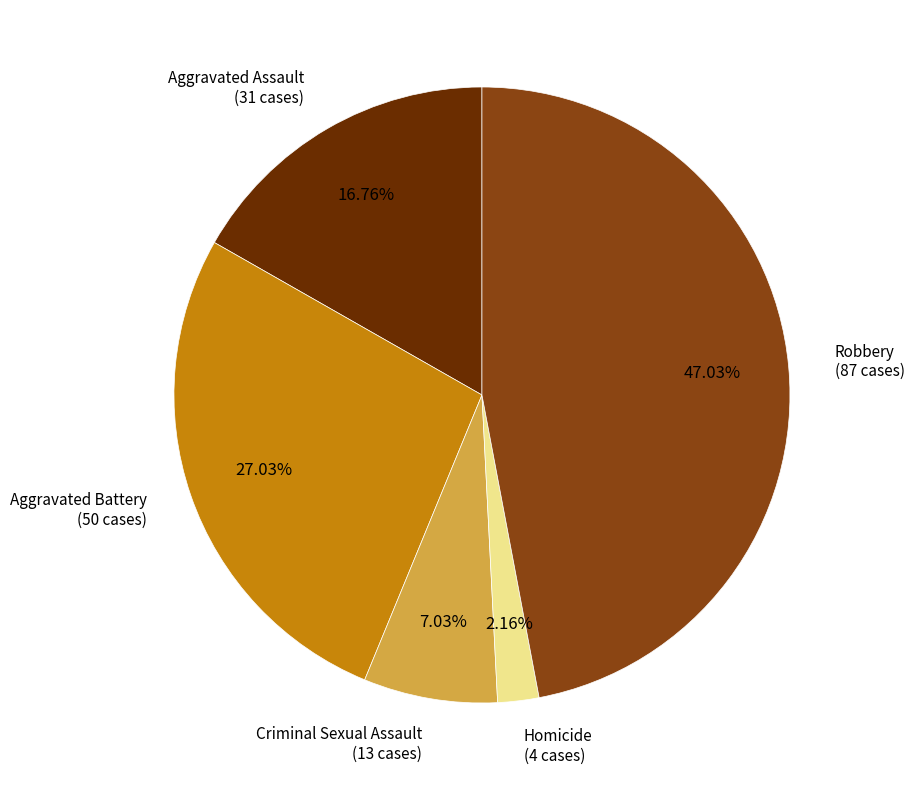

To the nearest percent, what is the average slice percentage?

20%